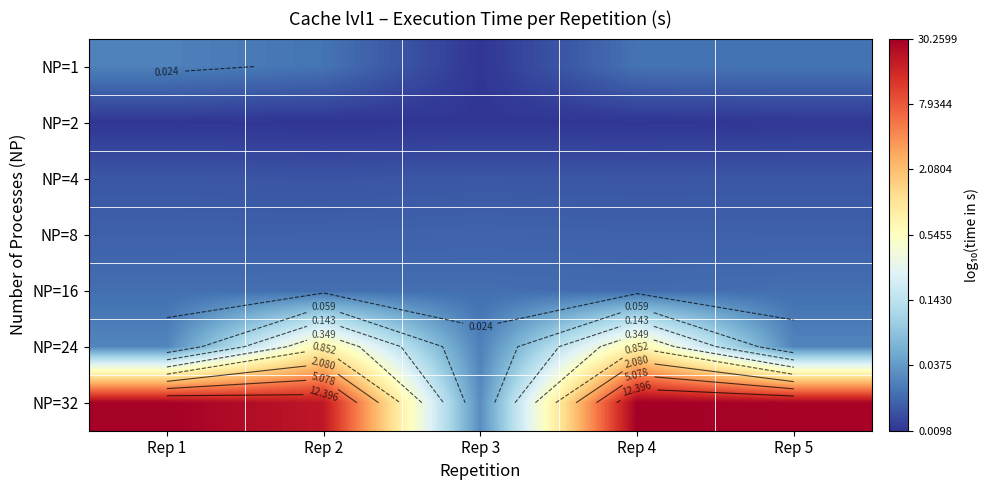

At which category is the sum across all series the highest?

Rep 4